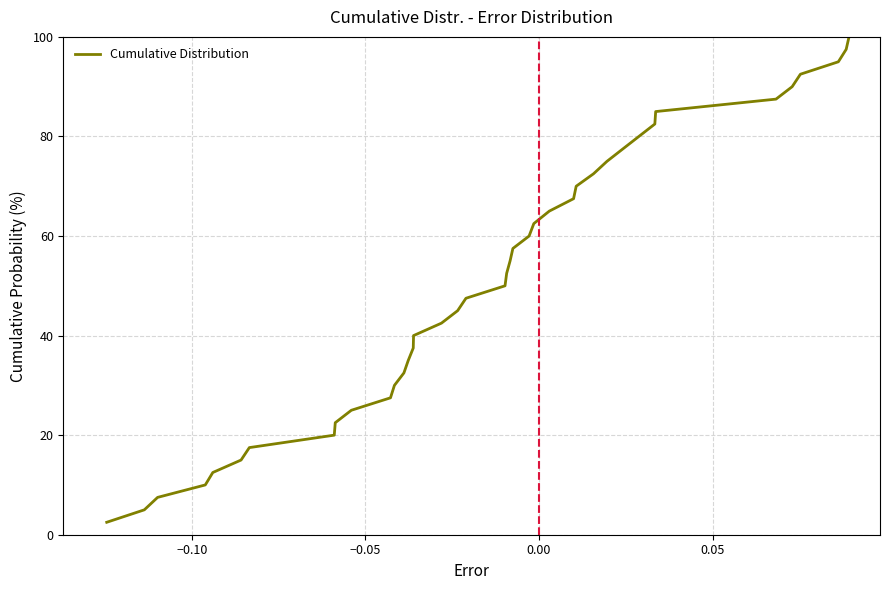

What is the minimum value shown in the chart?

2.5